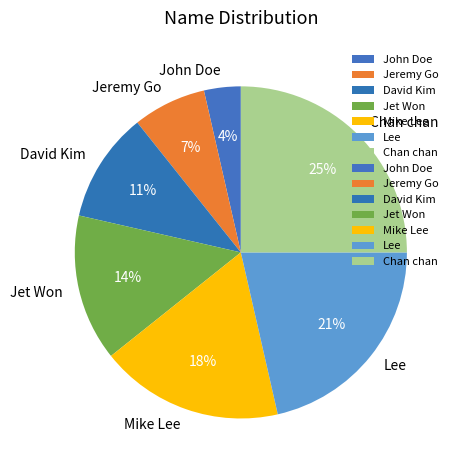

True or false: John Doe accounts for 4% of the total.

True